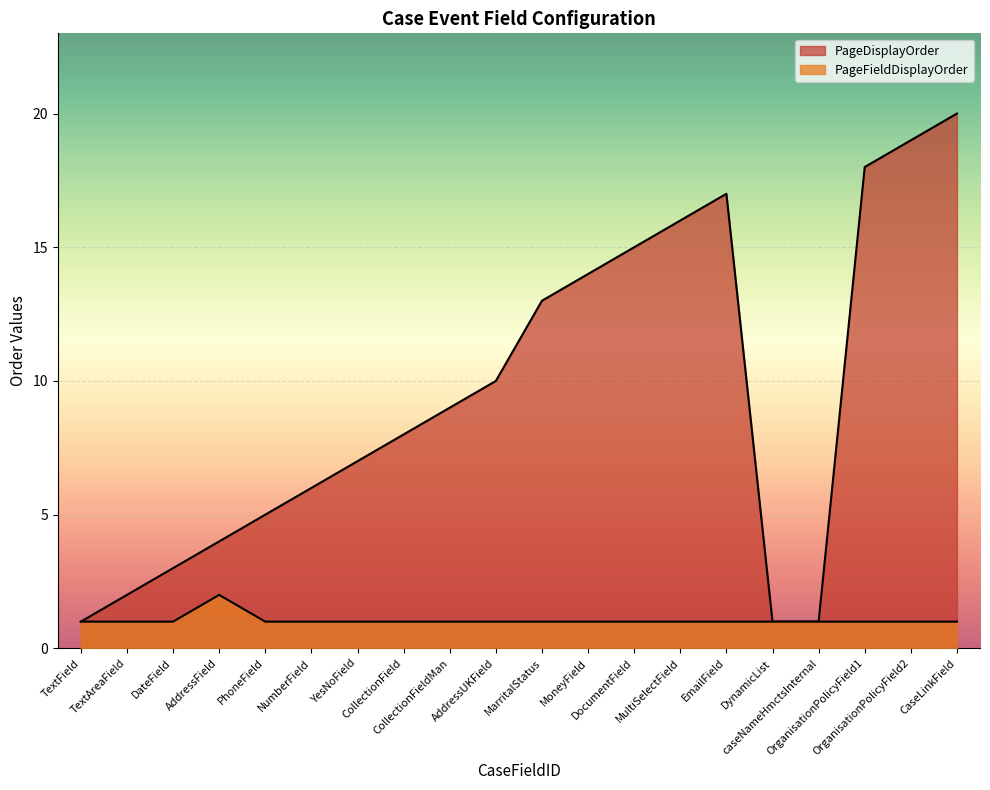

What is the sum of the PageFieldDisplayOrder values at OrganisationPolicyField1 and PhoneField?

2